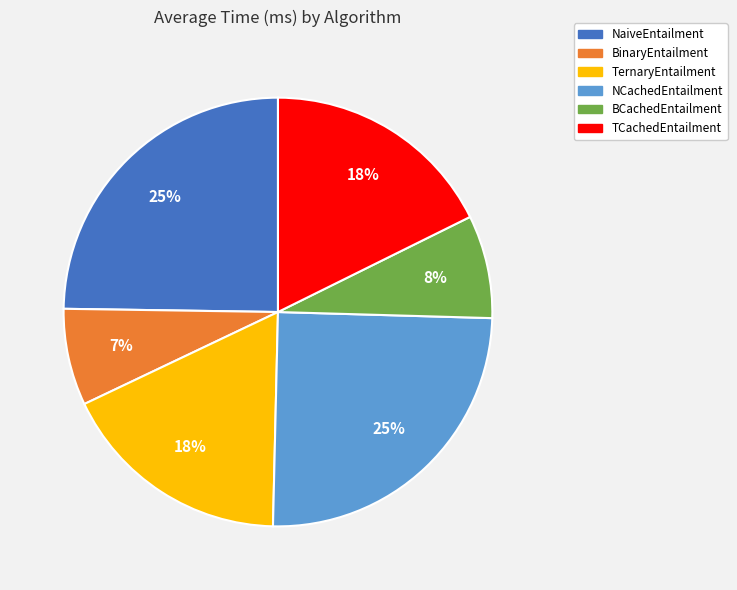

Is the sum of NCachedEntailment and BCachedEntailment greater than half?

No